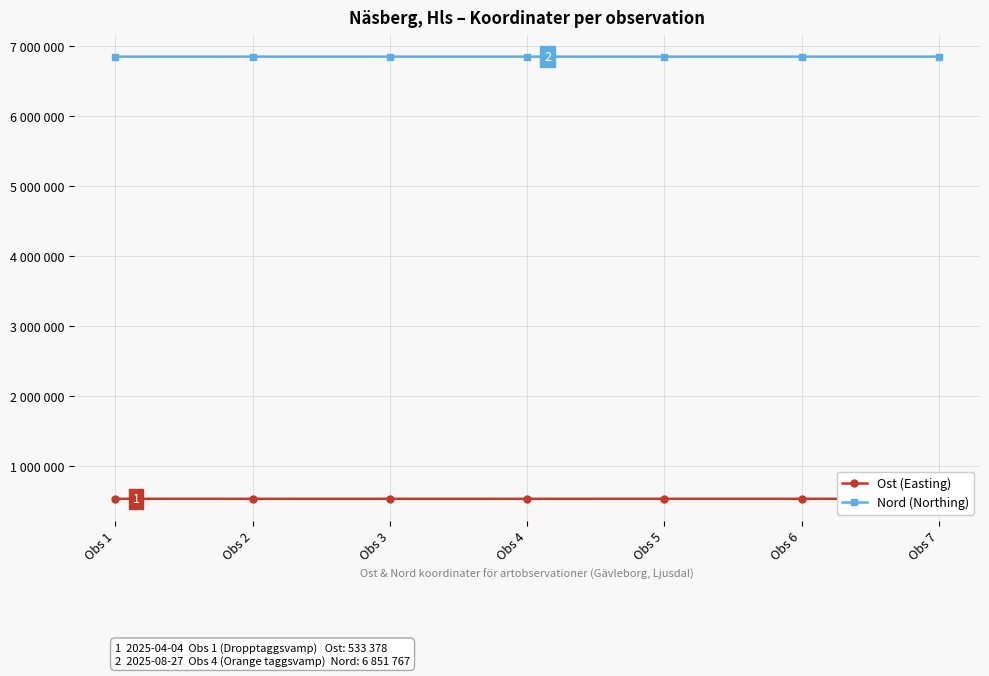

What is the maximum value shown in the chart?

6851770